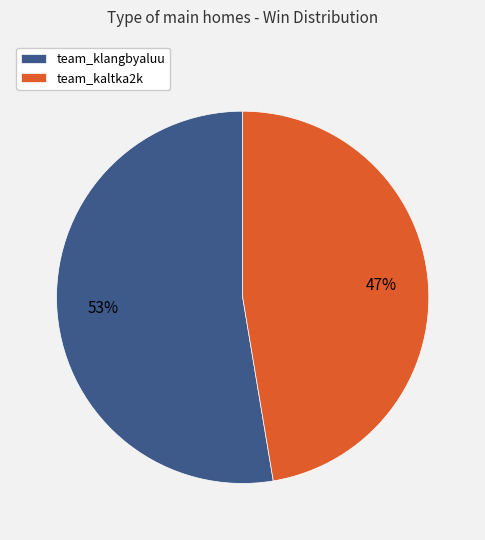

Which slice is the smallest?

team_kaltka2k